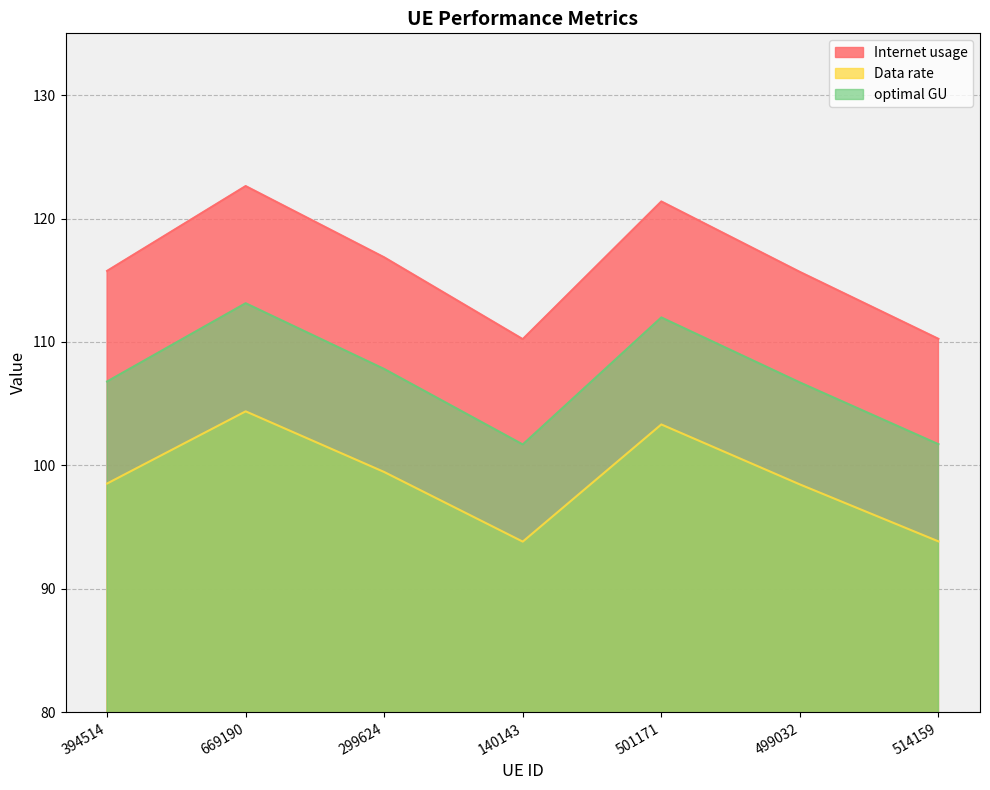

Which series has the largest range (max minus min)?

Internet usage